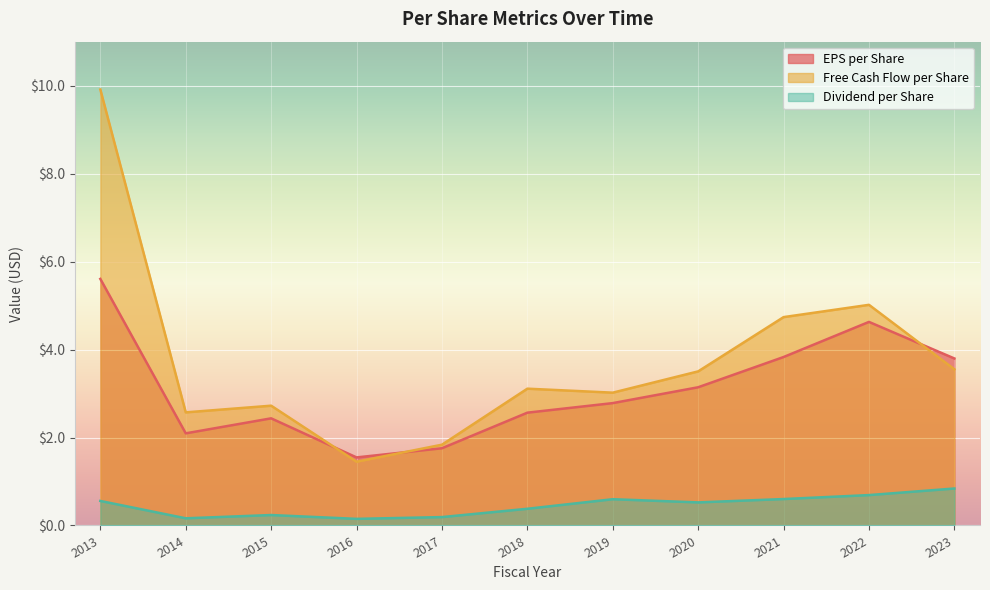

True or false: dividend_per_share and free_cash_flow_per_share cross at least once.

False